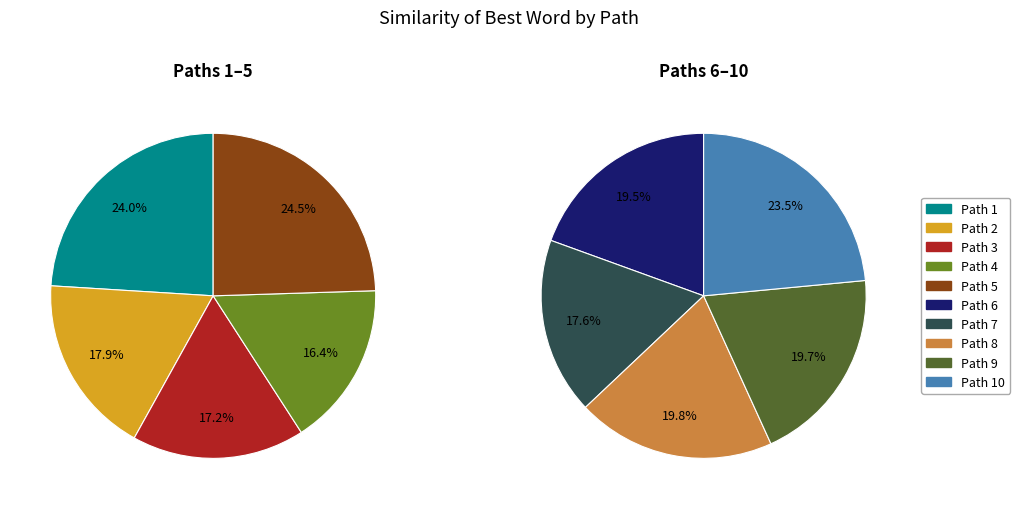

Combined, do 3 and 10 account for over 50%?

No